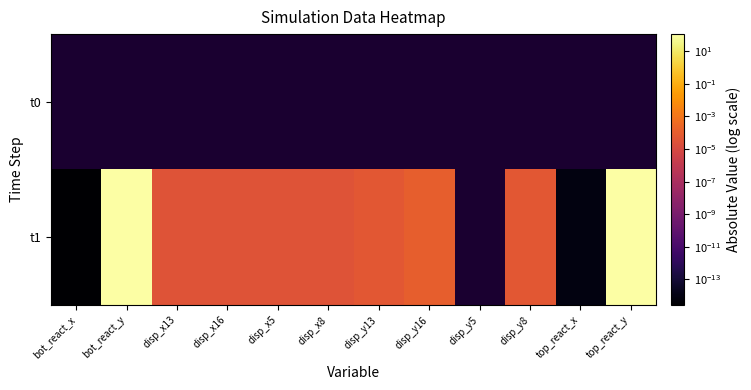

Rank the series by their average value, from lowest to highest.

t0, t1